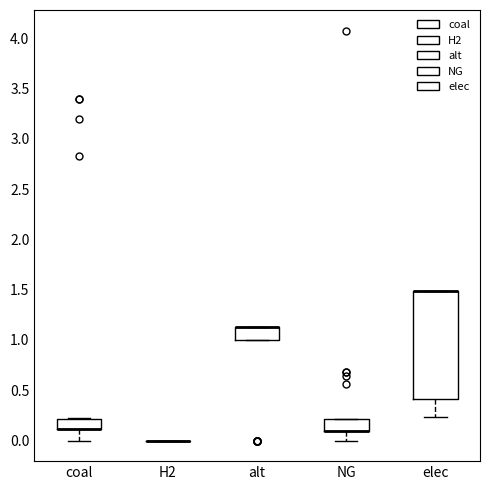

Reading left to right, transcribe this box plot: for each box, give where its median line is, the range the box spans, and where its two whiskers end, as read against the y-axis. The values are not printed on the chart, so give them approximately, as read against the axis.

coal: median 0.10 (drawn on the box's lower edge), box 0.10 to 0.20, whiskers 0.00 to 0.20
H2: box collapsed to a line at 0.00, whiskers 0.00 to 0.00
alt: median 1.15 (drawn on the box's upper edge), box 1.00 to 1.15, whiskers 1.00 to 1.15
NG: median 0.10 (drawn on the box's lower edge), box 0.10 to 0.20, whiskers 0.00 to 0.20
elec: median 1.50 (drawn on the box's upper edge), box 0.40 to 1.50, whiskers 0.25 to 1.50